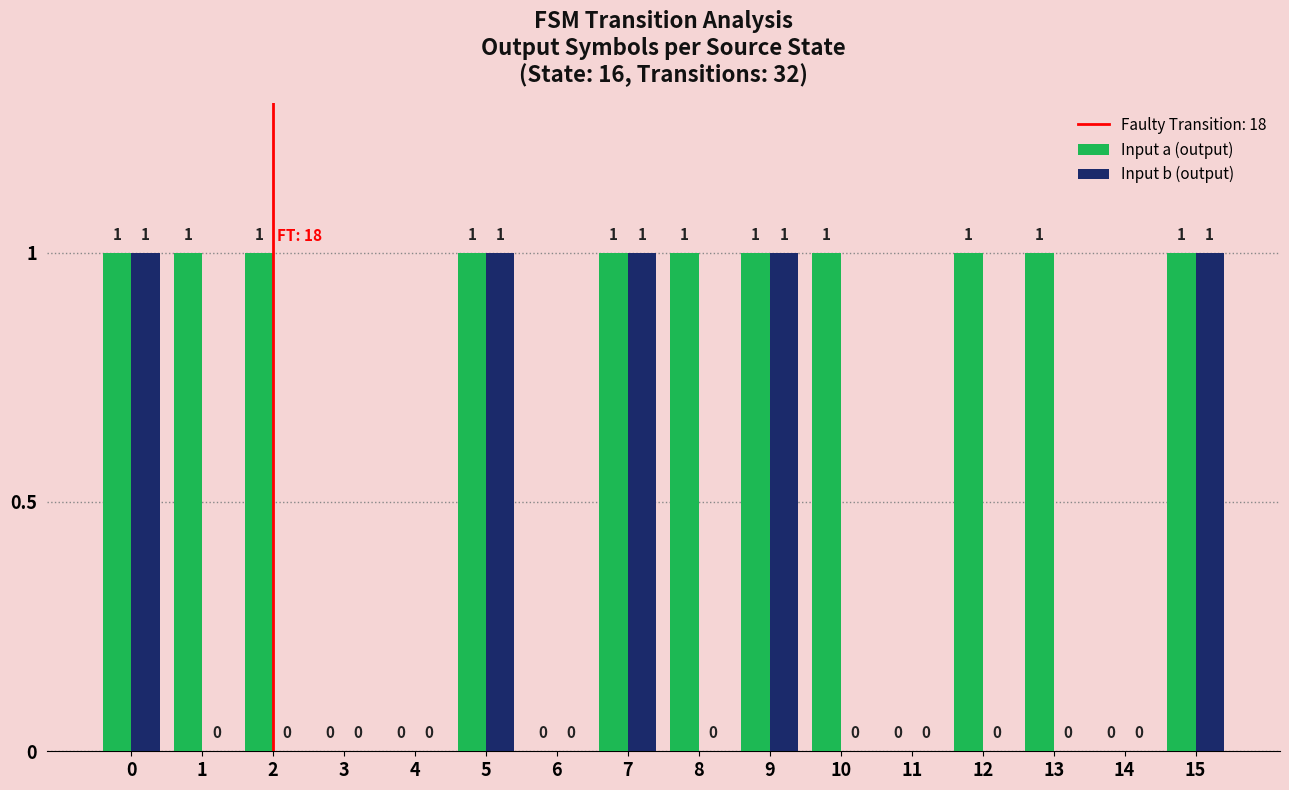

True or false: Input a (output) has a value of 0 at 6.

True